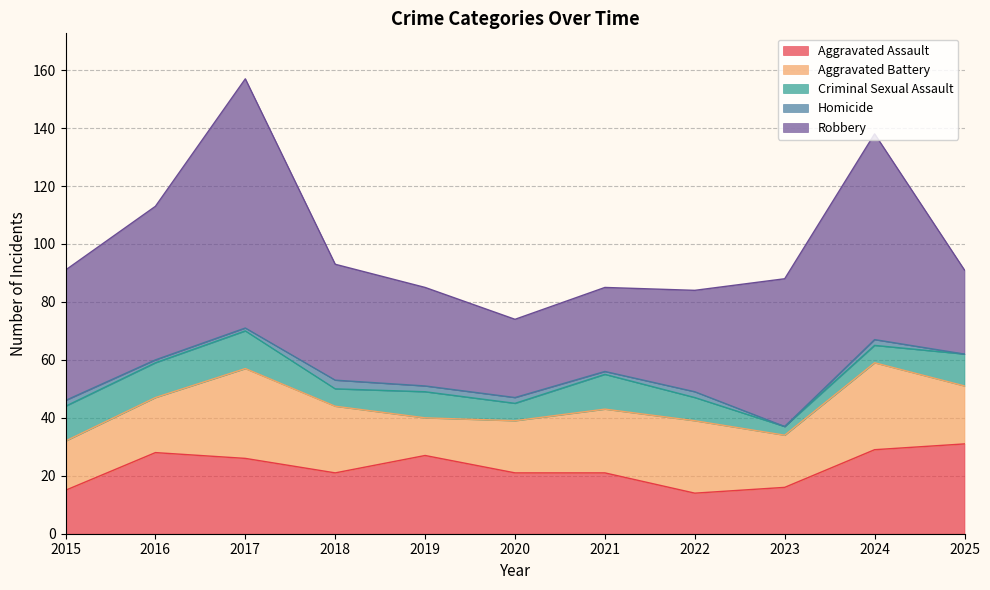

At which label does Aggravated Assault reach its peak?

2025